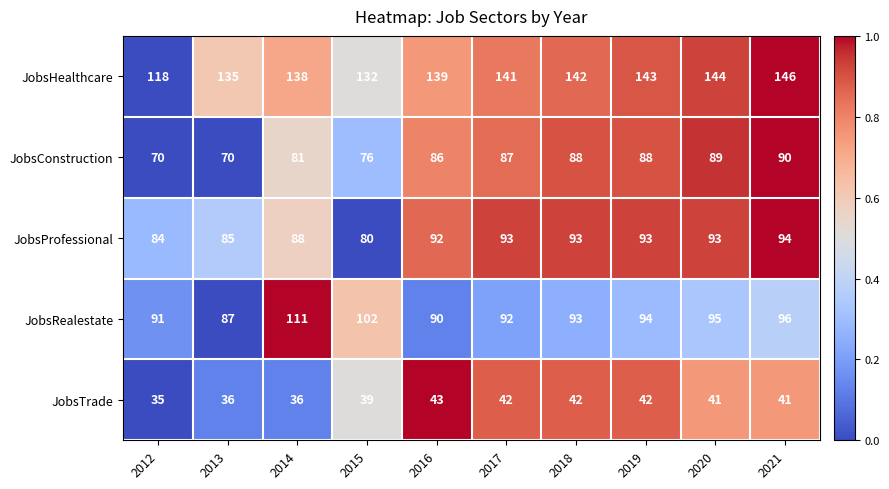

Which series has the largest total across all categories?

JobsHealthcare